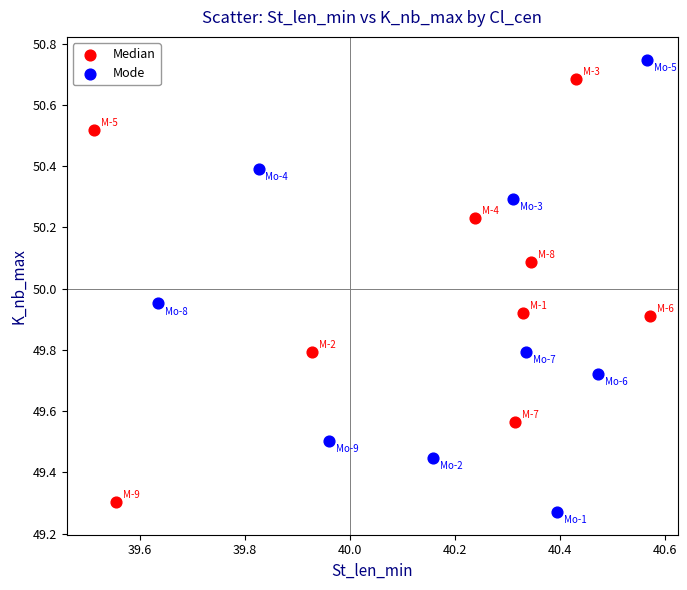

Which series contains the highest Y value?

Mode